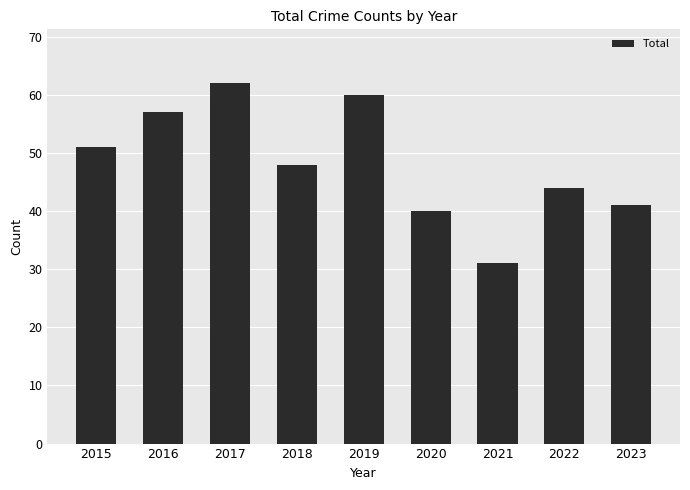

Reading left to right, extract all data points from this chart.

51	57	62	48	60	40	31	44	41